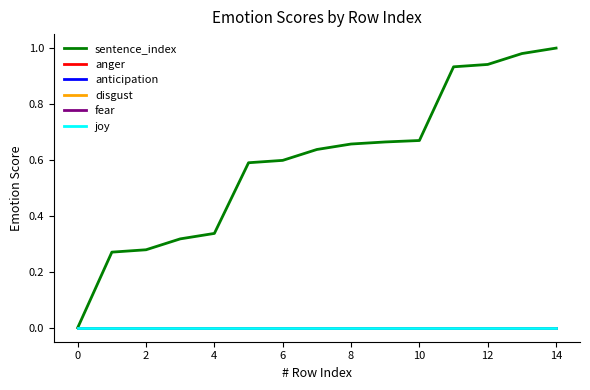

Does the chart display data point markers on the line(s)?

No